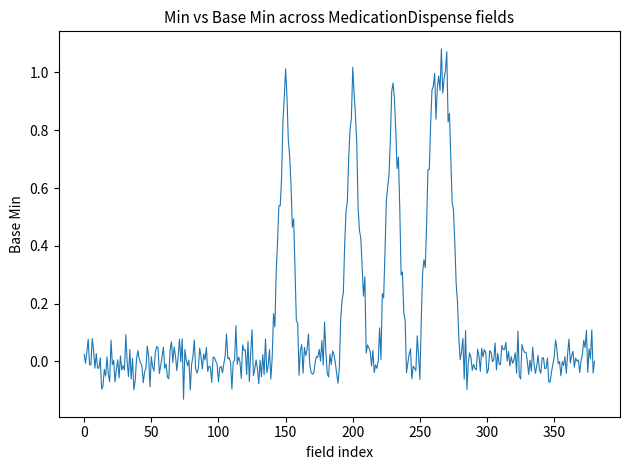

What is the difference between the maximum and minimum values?

1.2